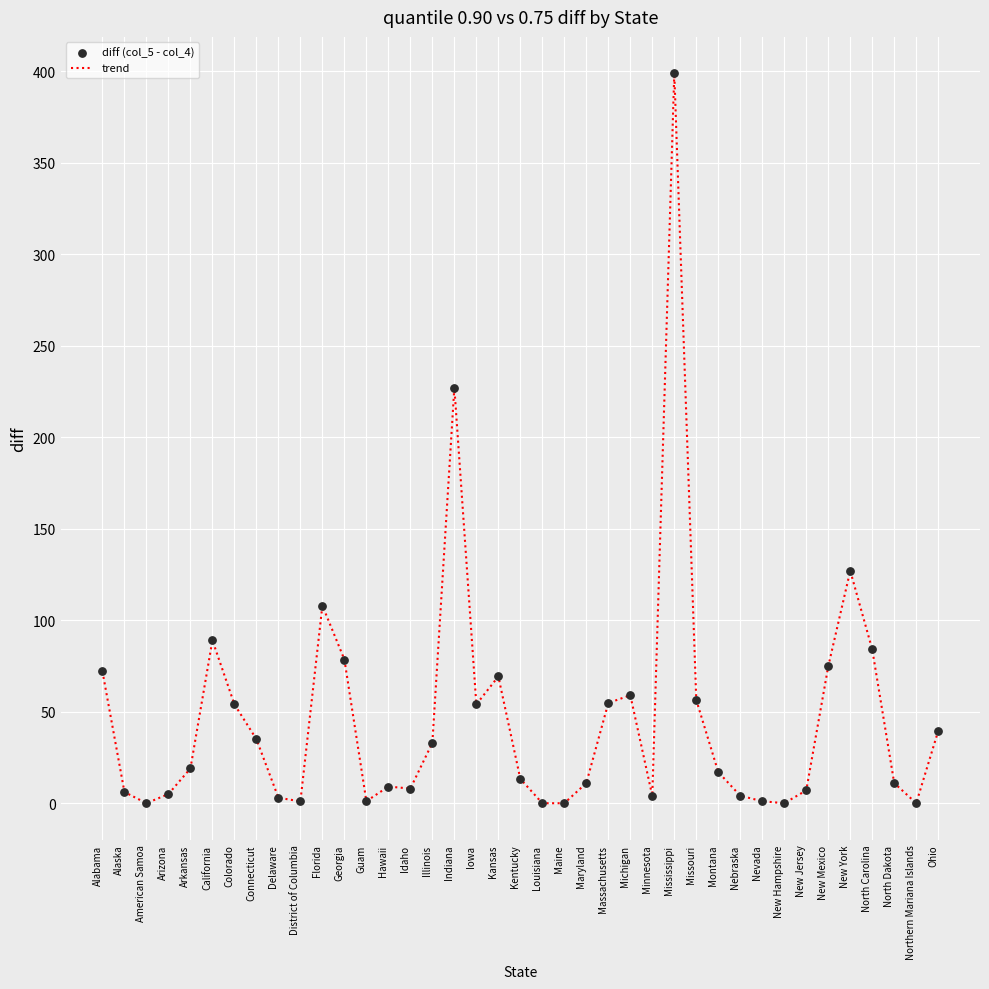

What is the change in value from Connecticut to Kentucky?

-21.7